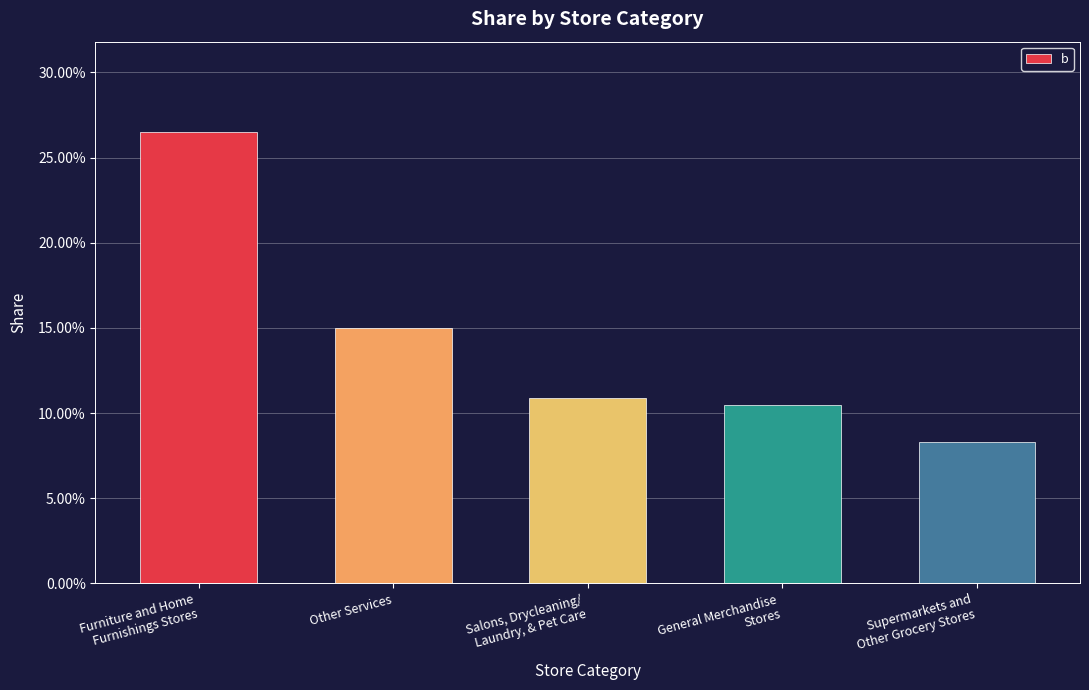

Reading right to left, what are all the values shown in this chart?

0.1	0.1	0.1	0.1	0.3